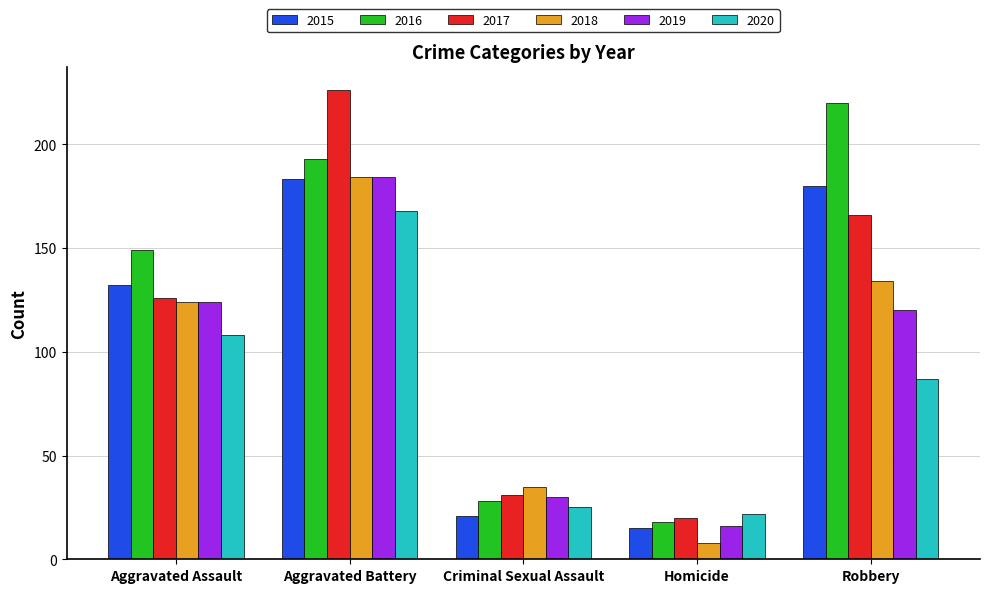

What is the label of the 5th bar from the left?

Robbery